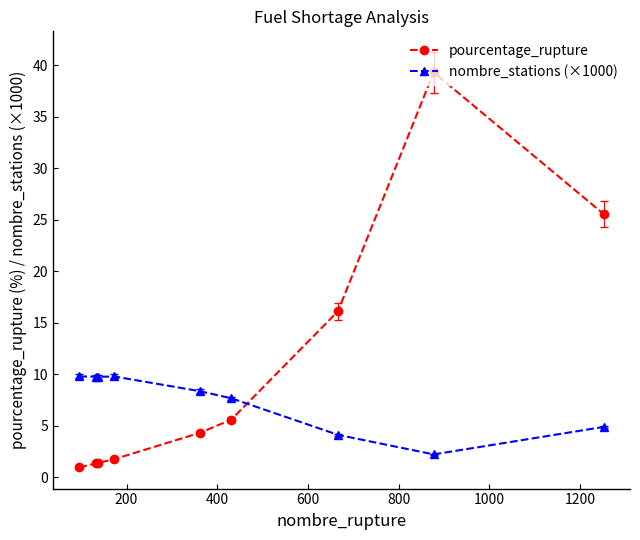

Rank the series by their maximum value, from highest to lowest.

pourcentage_rupture, nombre_stations (×1000)